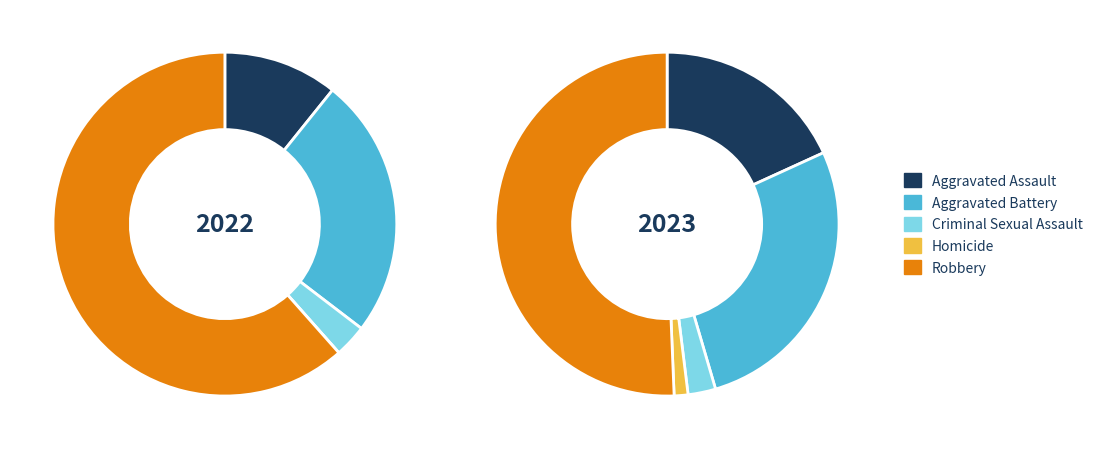

How many slices are in this pie chart?

5